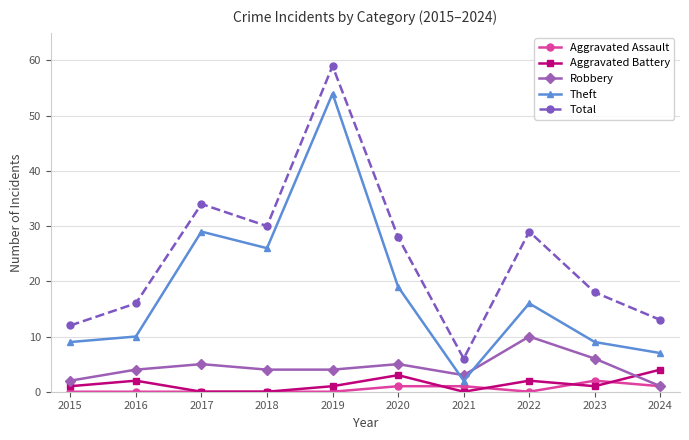

Reading left to right, what are all the values shown in this chart?

Aggravated Assault: 2015=0	2016=0	2017=0	2018=0	2019=0	2020=1	2021=1	2022=0	2023=2	2024=1
Aggravated Battery: 2015=1	2016=2	2017=0	2018=0	2019=1	2020=3	2021=0	2022=2	2023=1	2024=4
Robbery: 2015=2	2016=4	2017=5	2018=4	2019=4	2020=5	2021=3	2022=10	2023=6	2024=1
Theft: 2015=9	2016=10	2017=29	2018=26	2019=54	2020=19	2021=2	2022=16	2023=9	2024=7
Total: 2015=12	2016=16	2017=34	2018=30	2019=59	2020=28	2021=6	2022=29	2023=18	2024=13